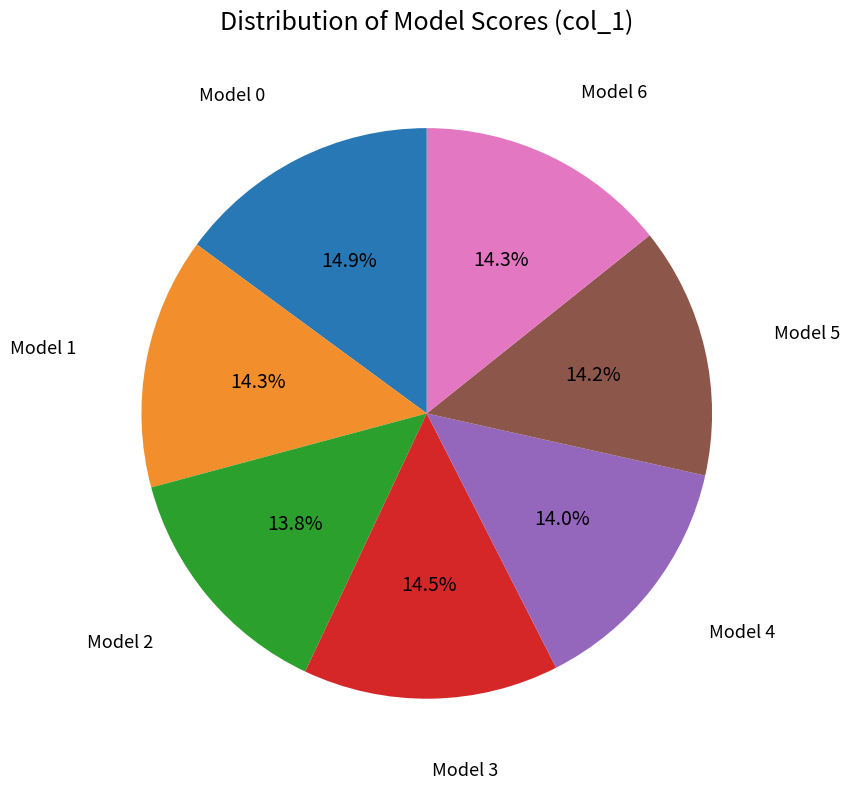

How many segments does this pie chart have?

7